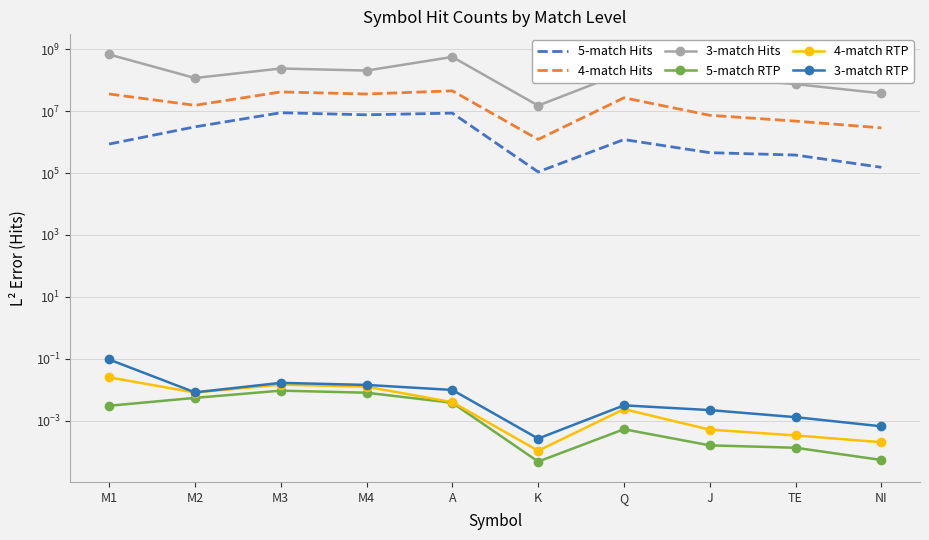

How many lines are shown in the chart?

6